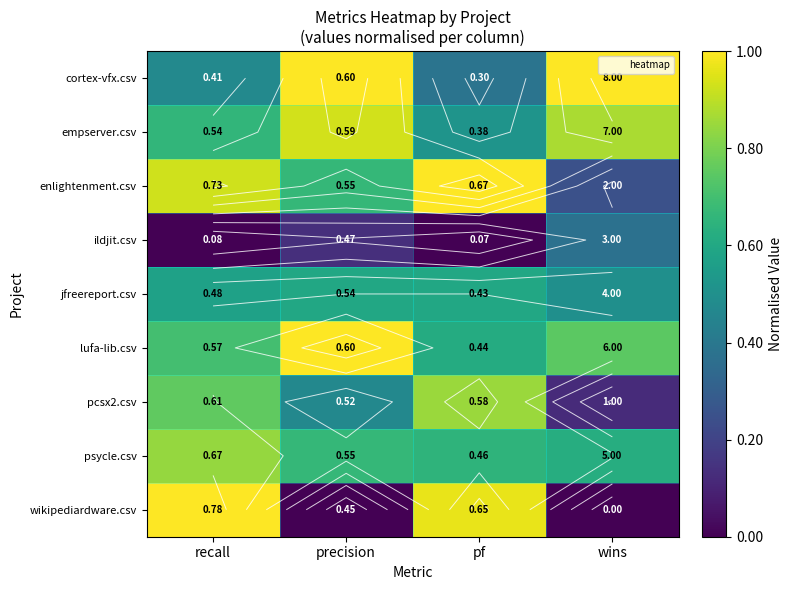

True or false: empserver.csv has a value of 0.7 at pf.

False